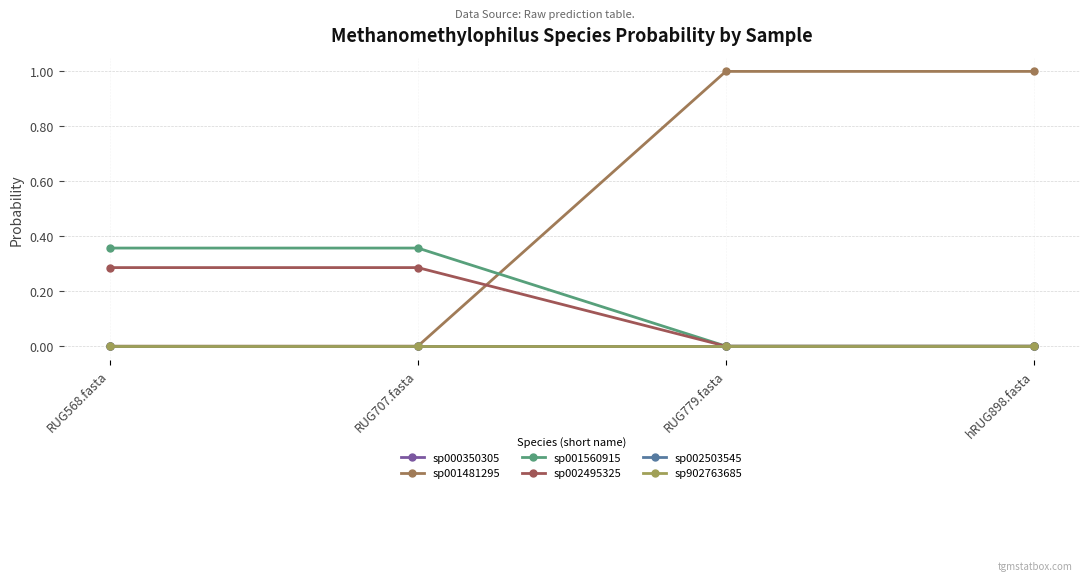

Does the chart have visible grid lines?

Yes